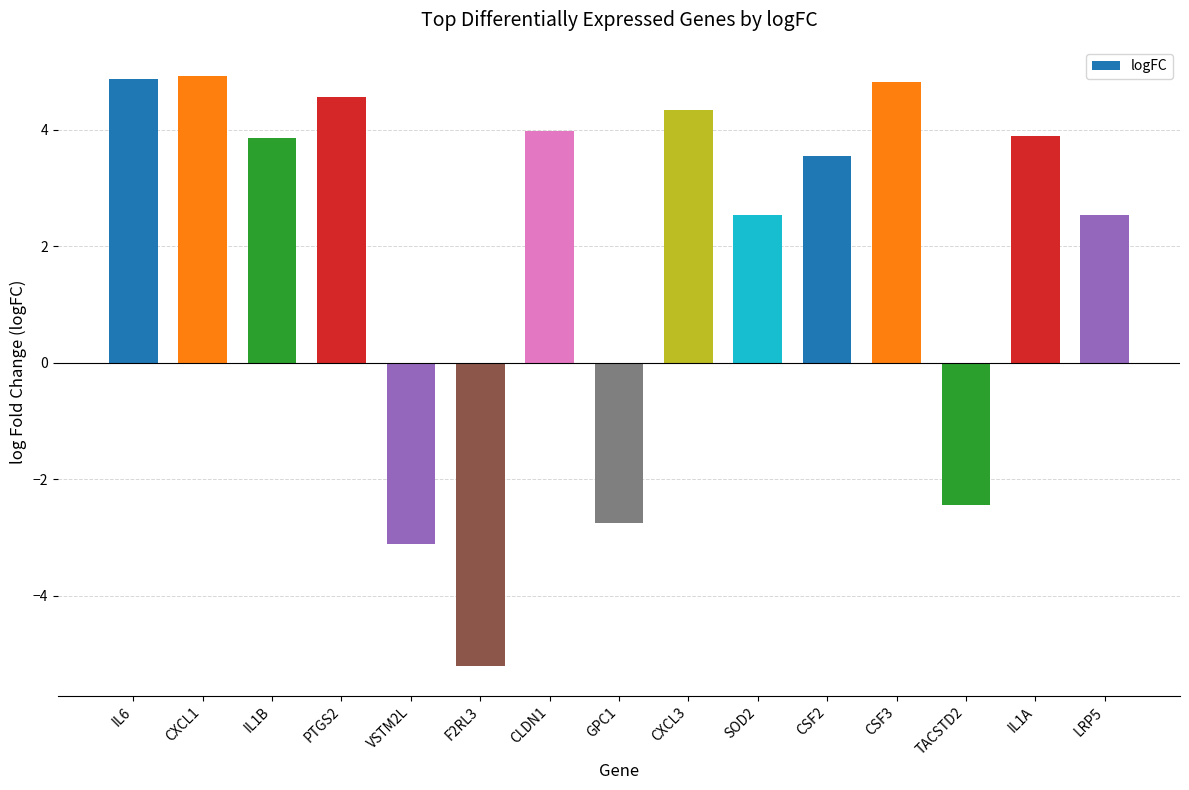

What is the change in value from IL1B to LRP5?

-1.3